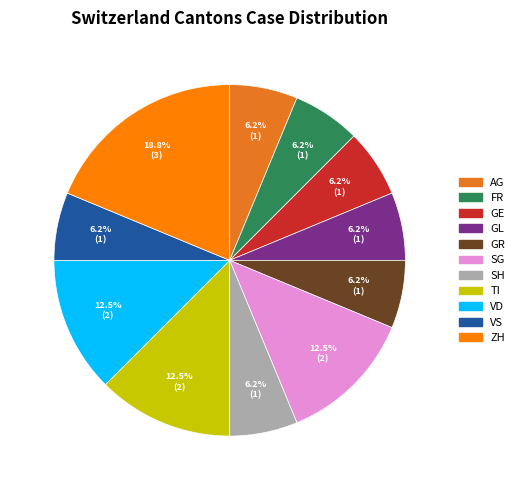

Is SG the majority of the pie?

No